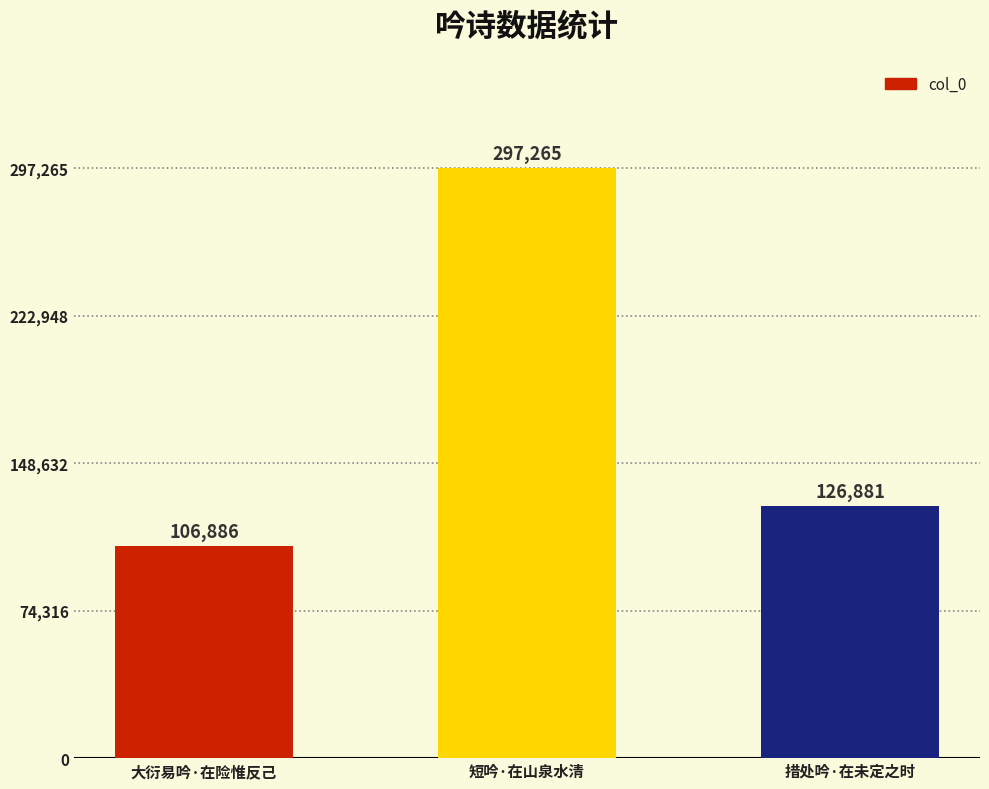

What is the change in value from 短吟·在山泉水清 to 措处吟·在未定之时?

-170384